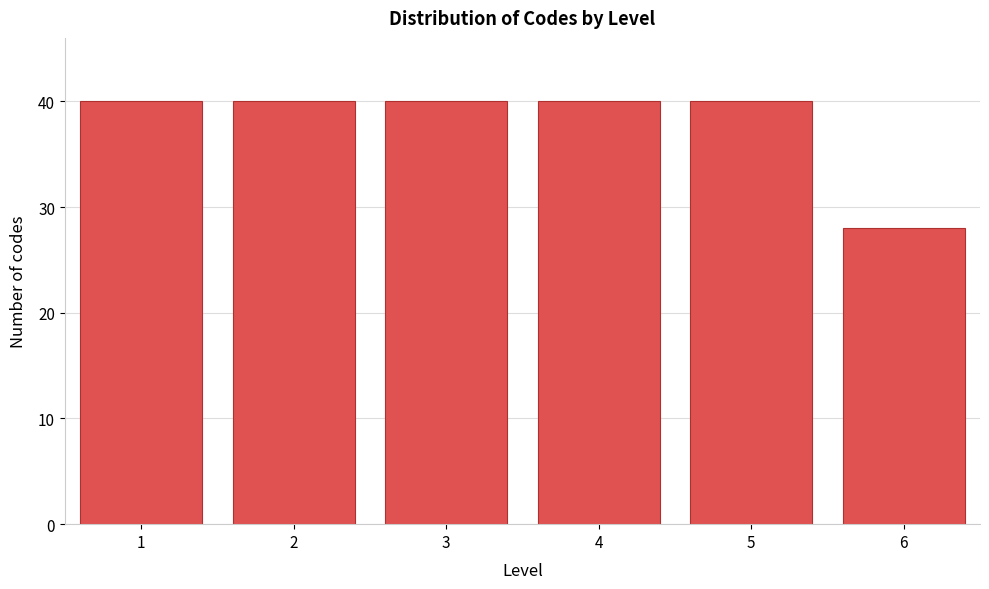

Reading right to left, list all the values displayed in this chart.

6=28	5=40	4=40	3=40	2=40	1=40